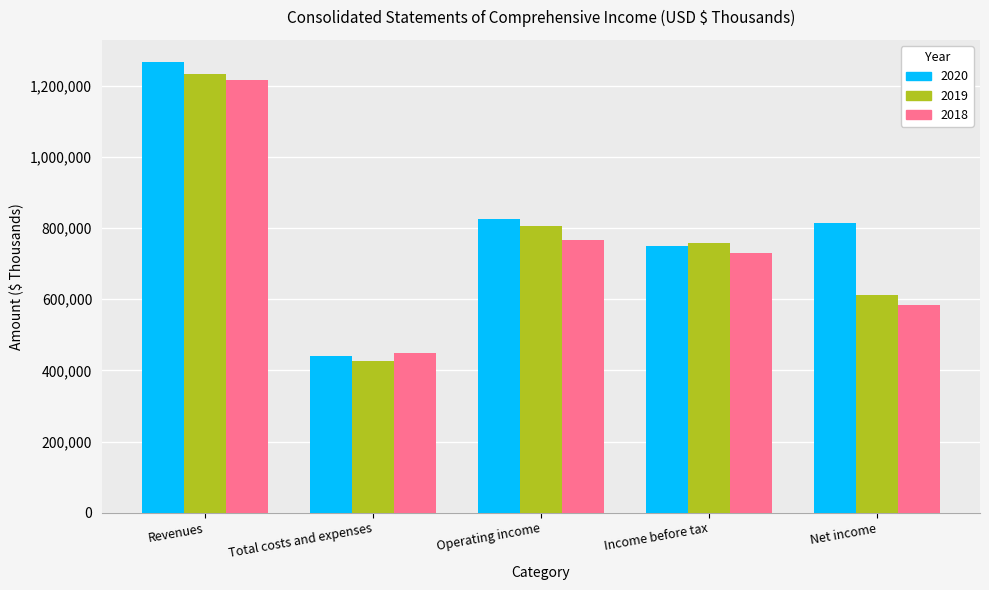

Which series has the widest spread of values?

2020